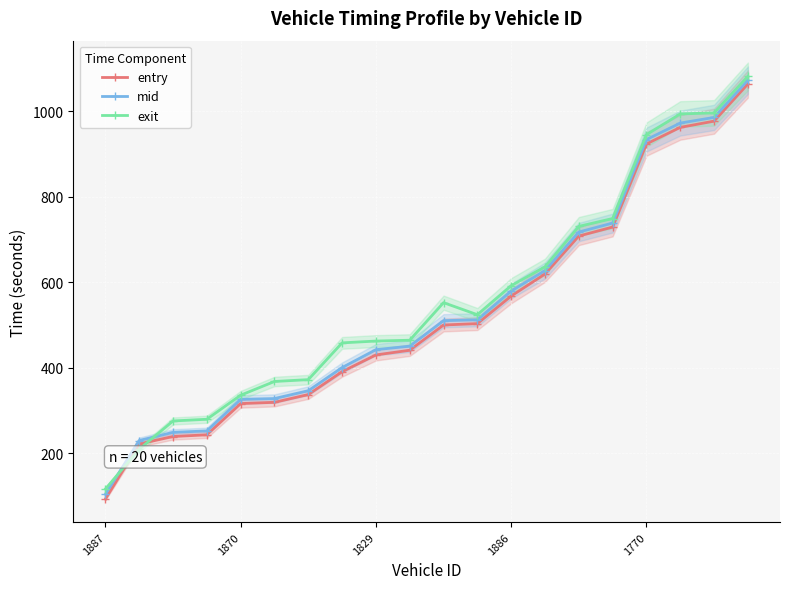

What is the approximate value of mid at 6?

346.5